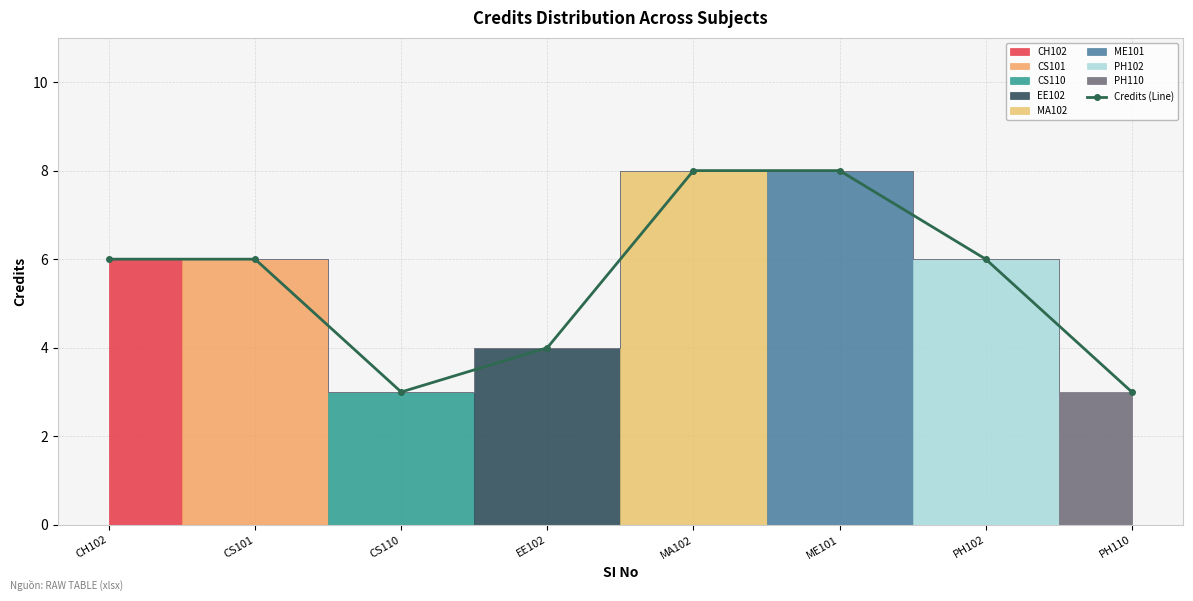

At which label is the value closest to 5?

CH102